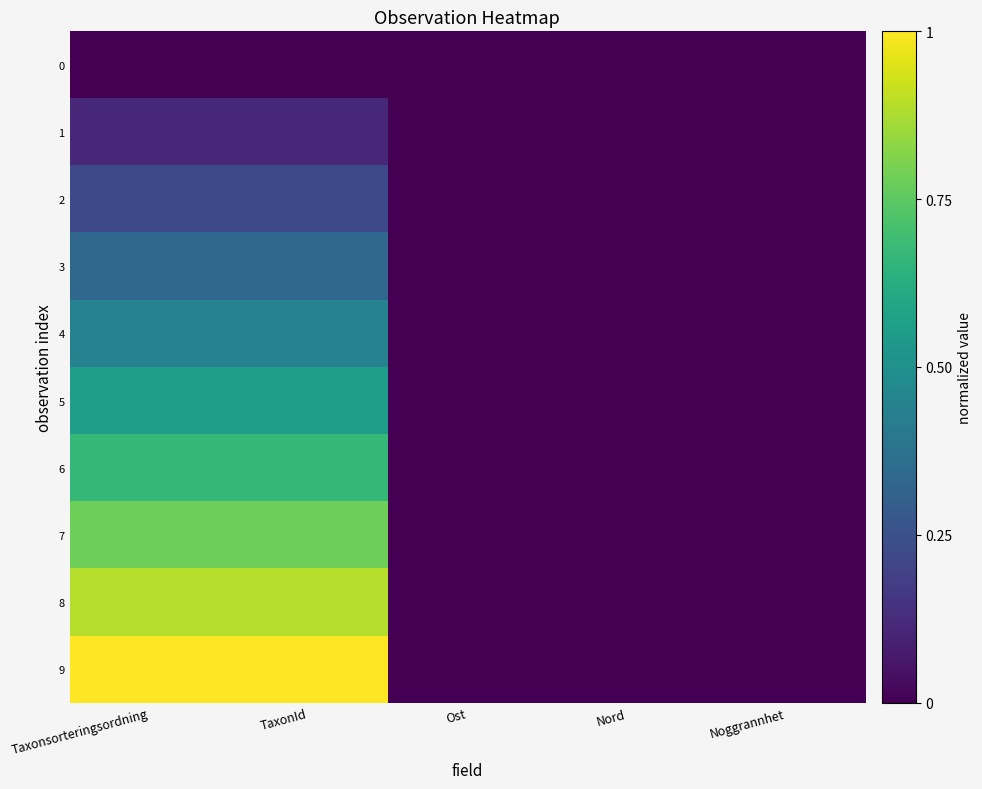

What is the greatest value displayed?

1.0